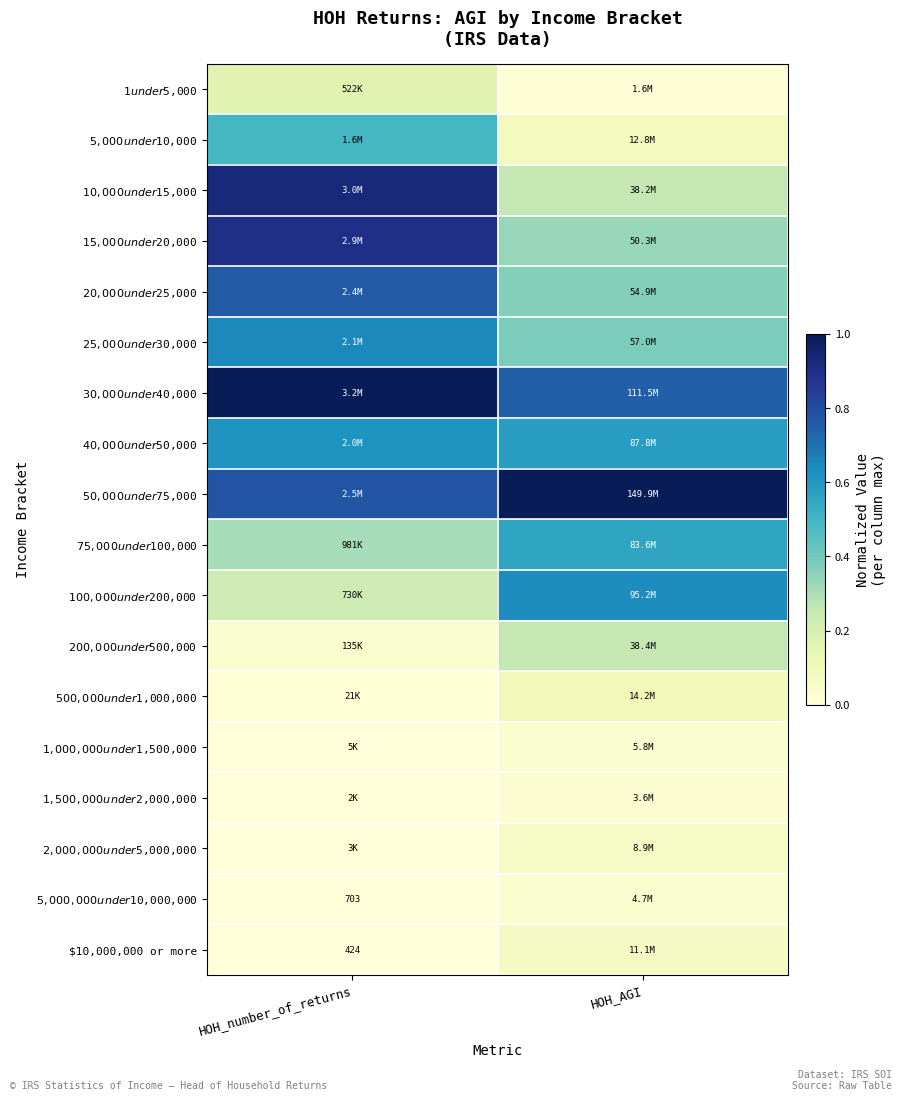

Count the number of data series in this chart.

18